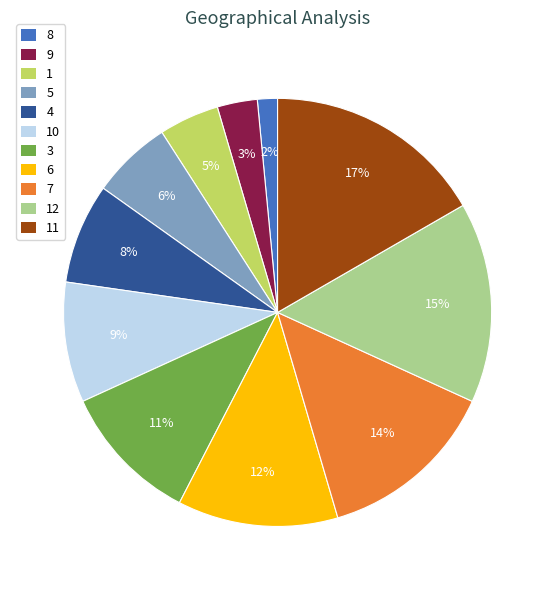

Count the number of slices in the pie.

11